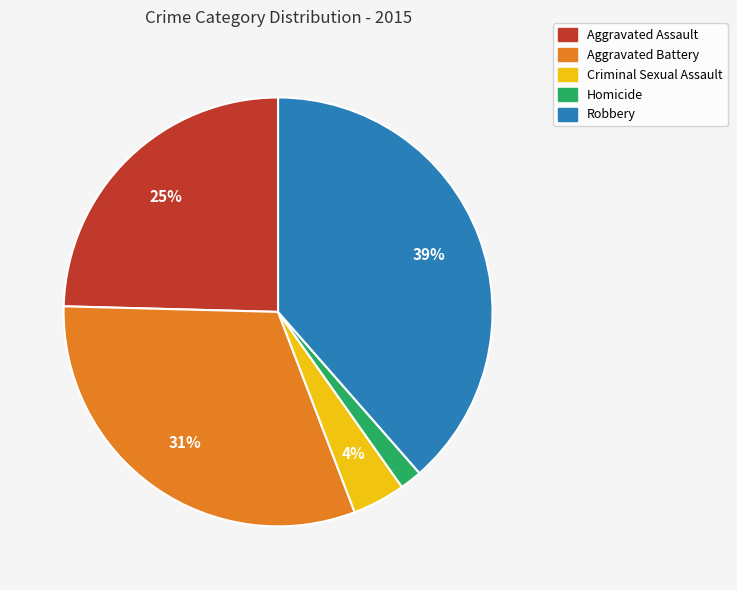

Does Aggravated Battery represent more than half of the total?

No